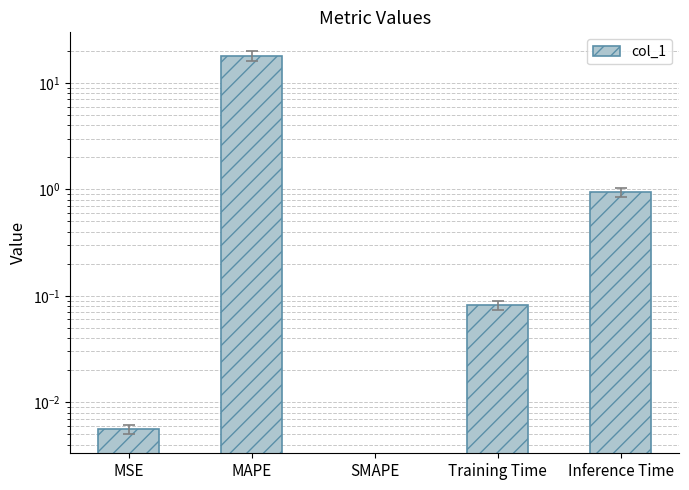

How many data points are above 0?

4